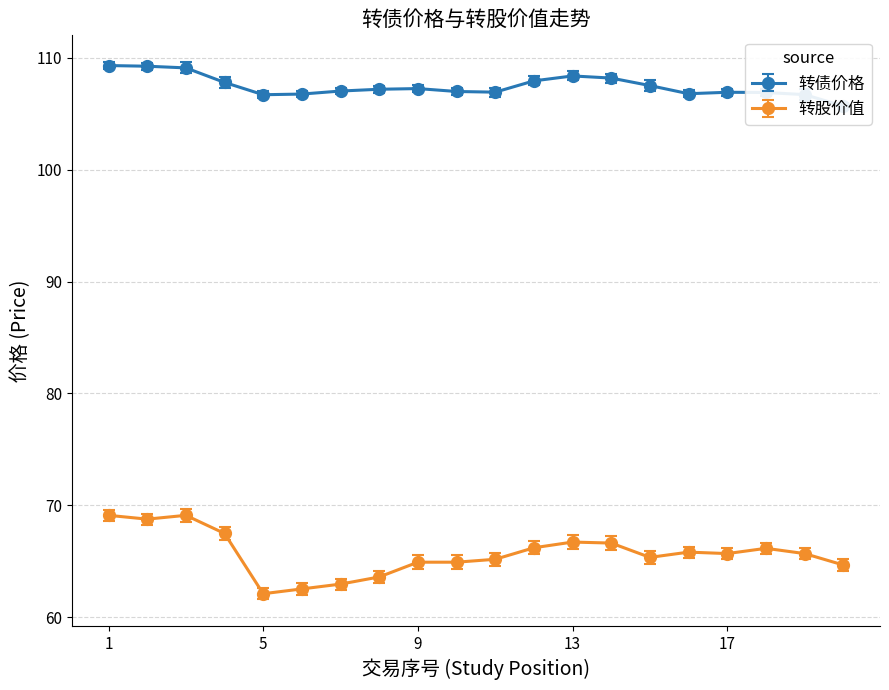

What is the maximum value for 转股价值?

69.1